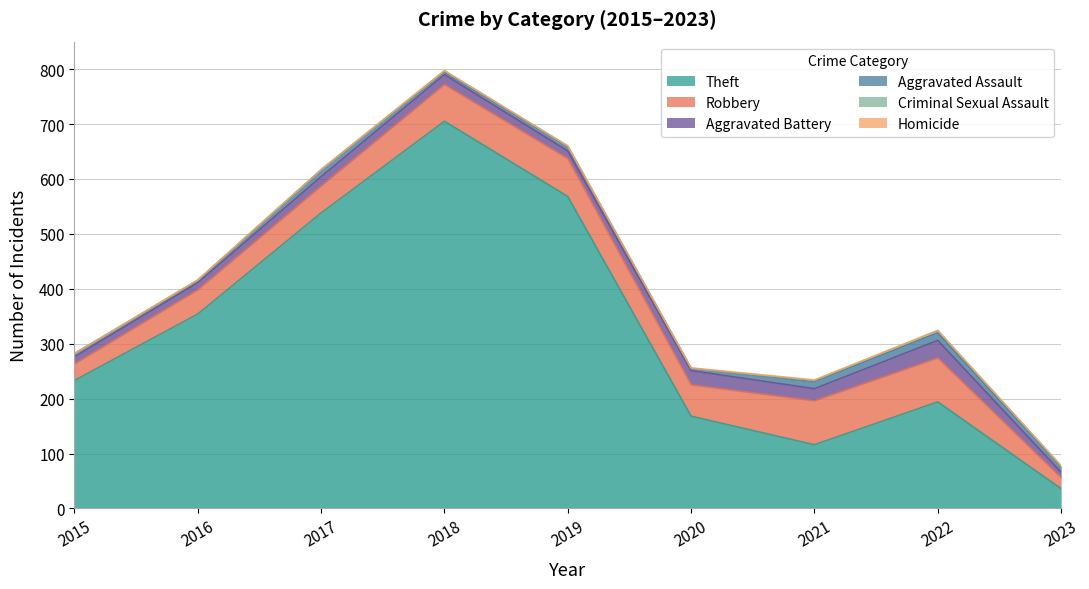

How many values in the Aggravated Battery series exceed 17?

4